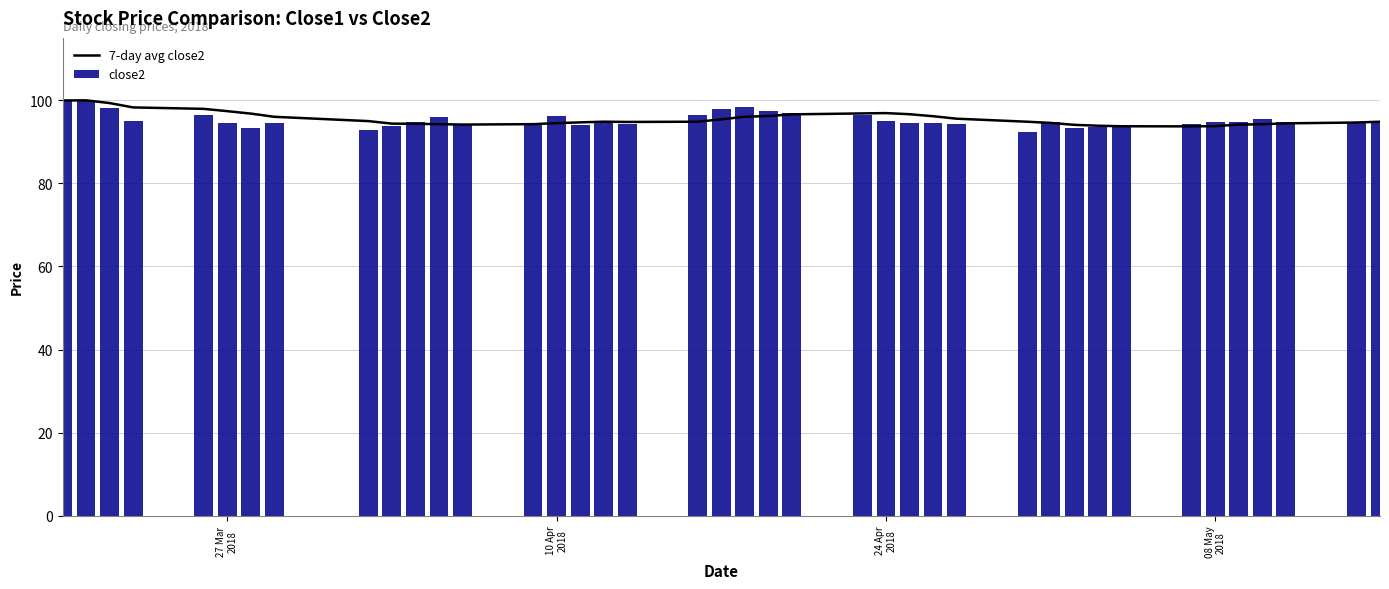

What is the average value of the close2 series?

95.2